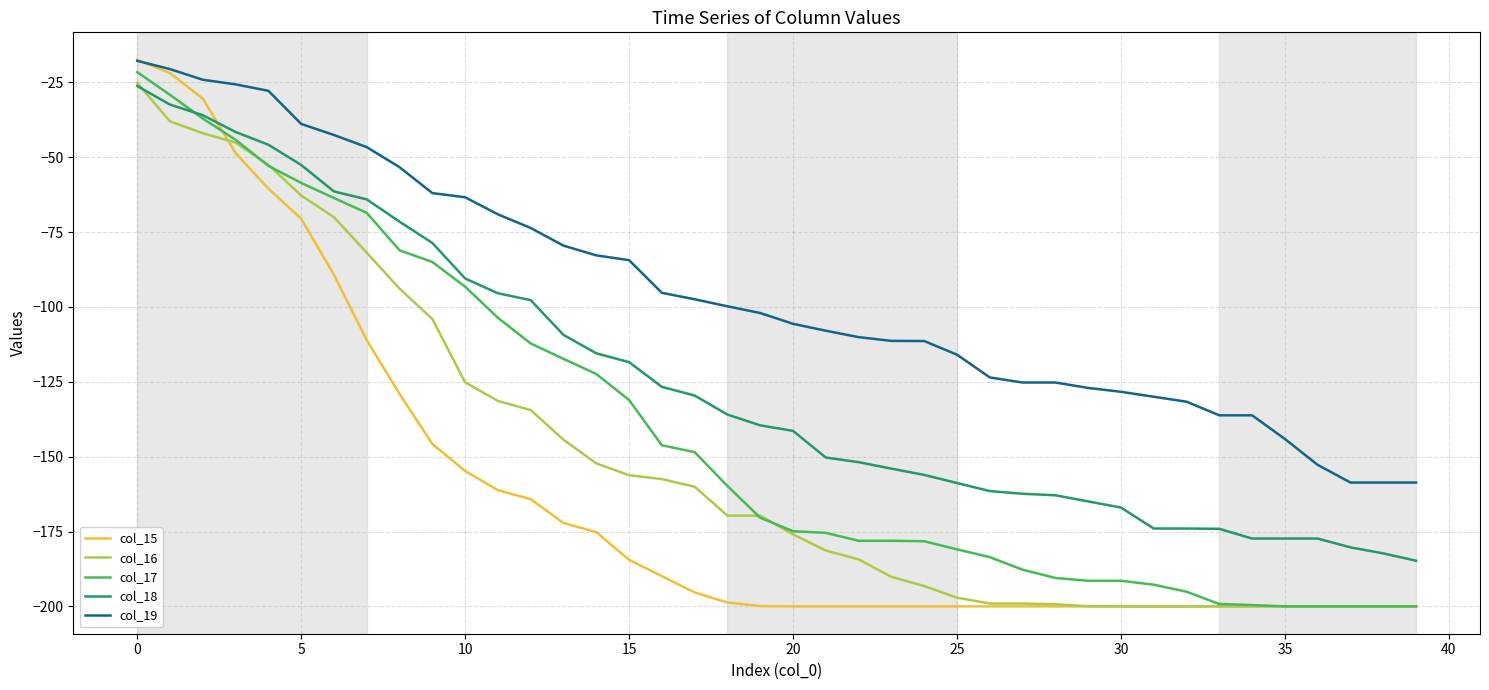

Which series has the widest spread of values?

col_15